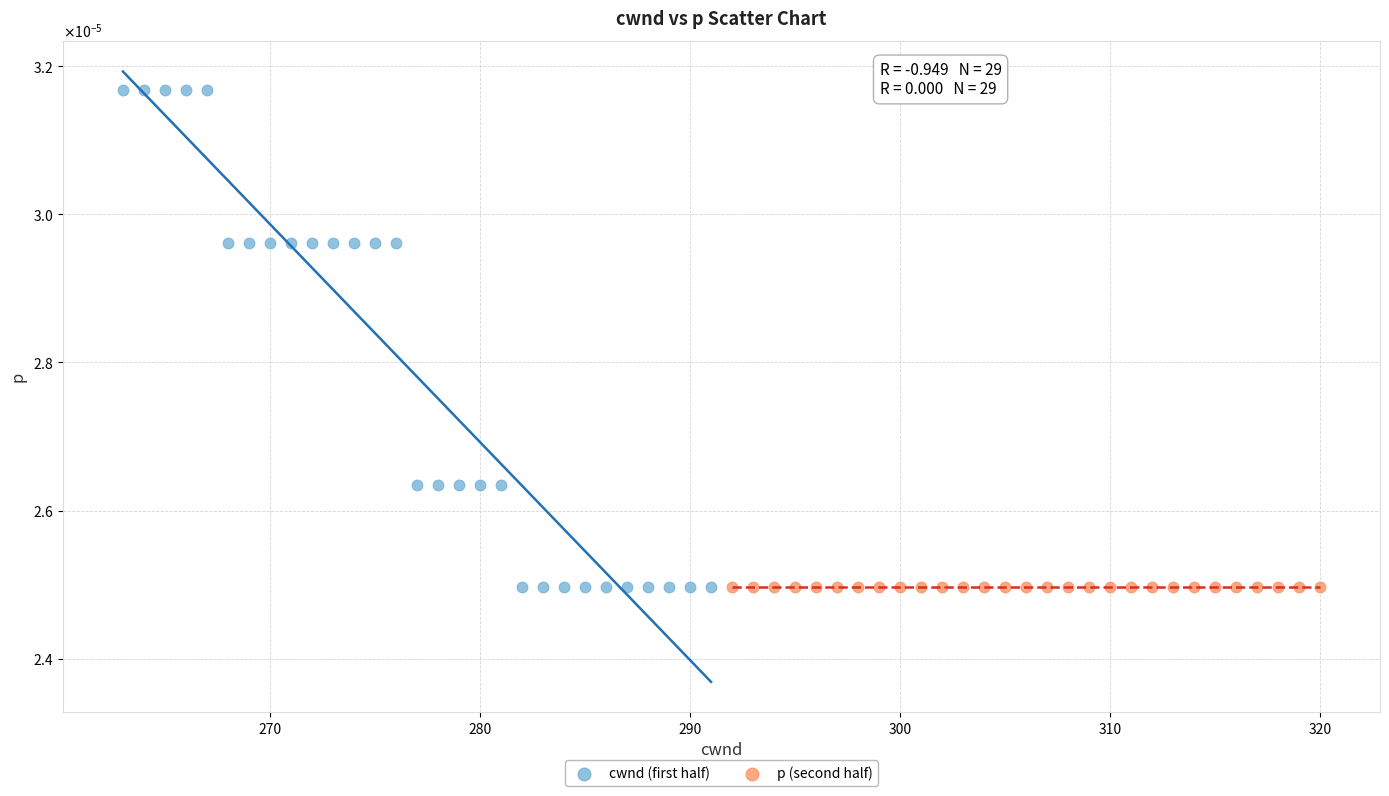

What are all the series names shown in the legend?

cwnd (first half), p (second half)